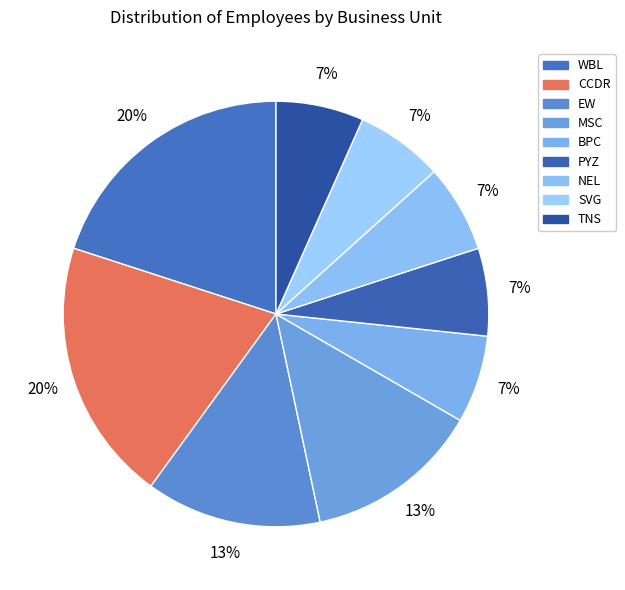

Which category has the smallest portion of the pie?

PYZ